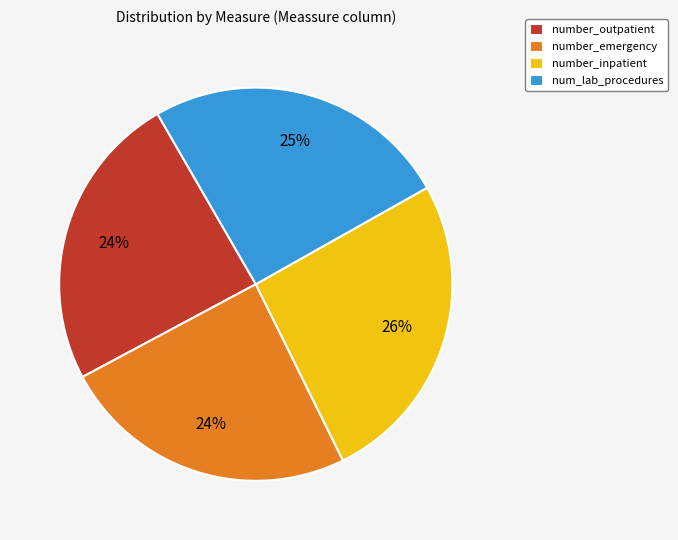

The number_inpatient slice represents 1% of the pie. True or false?

False